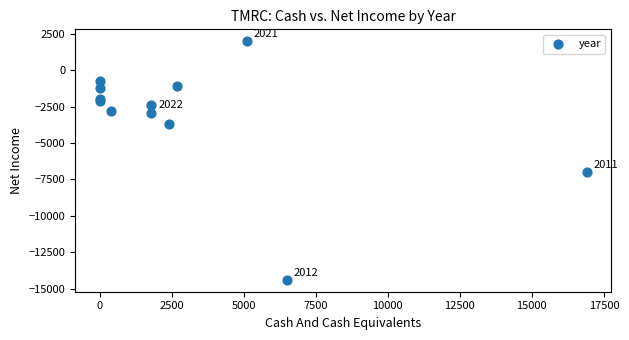

What Y value in the scatter plot is closest to -6200?

-7000